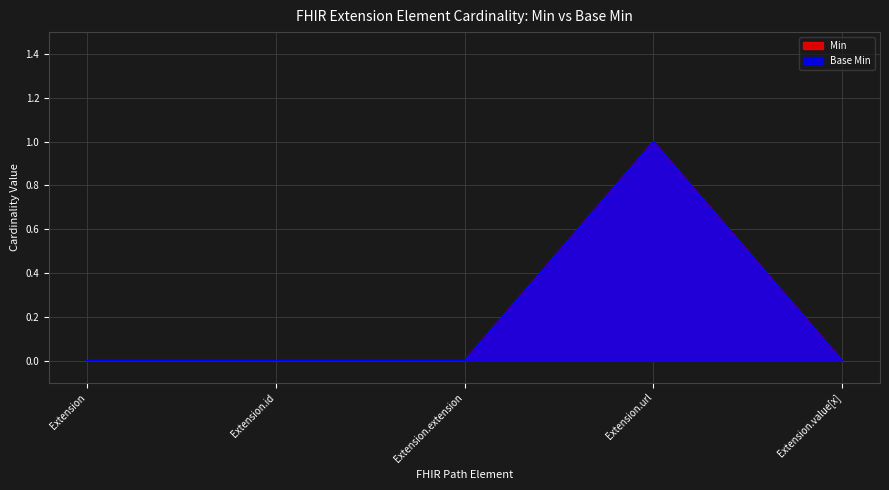

Which series has the widest spread of values?

Min